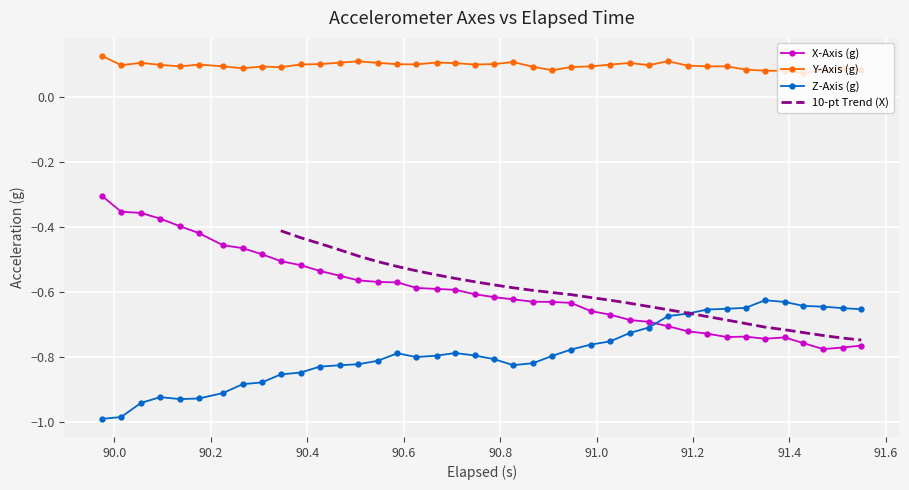

True or false: Y-Axis (g) and X-Axis (g) cross at least once.

False